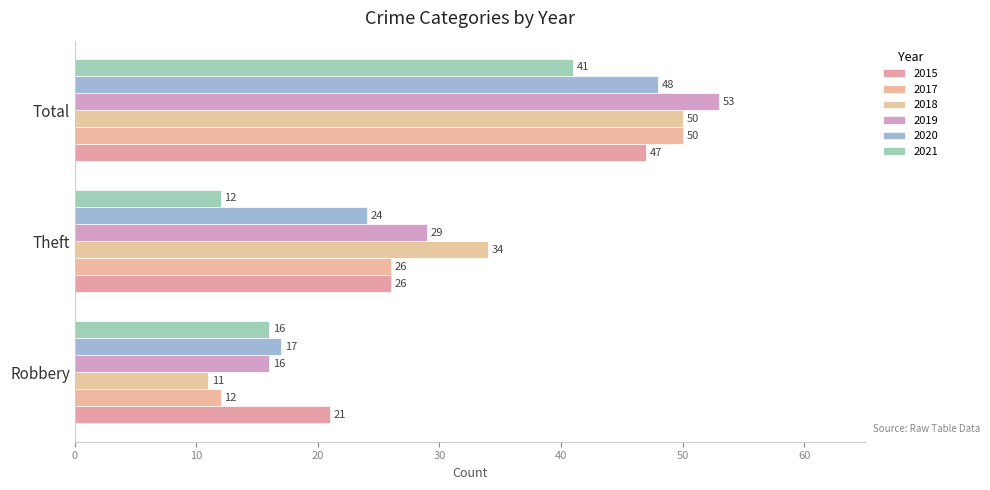

What is the difference between the maximum and minimum values in the 2015 series?

26